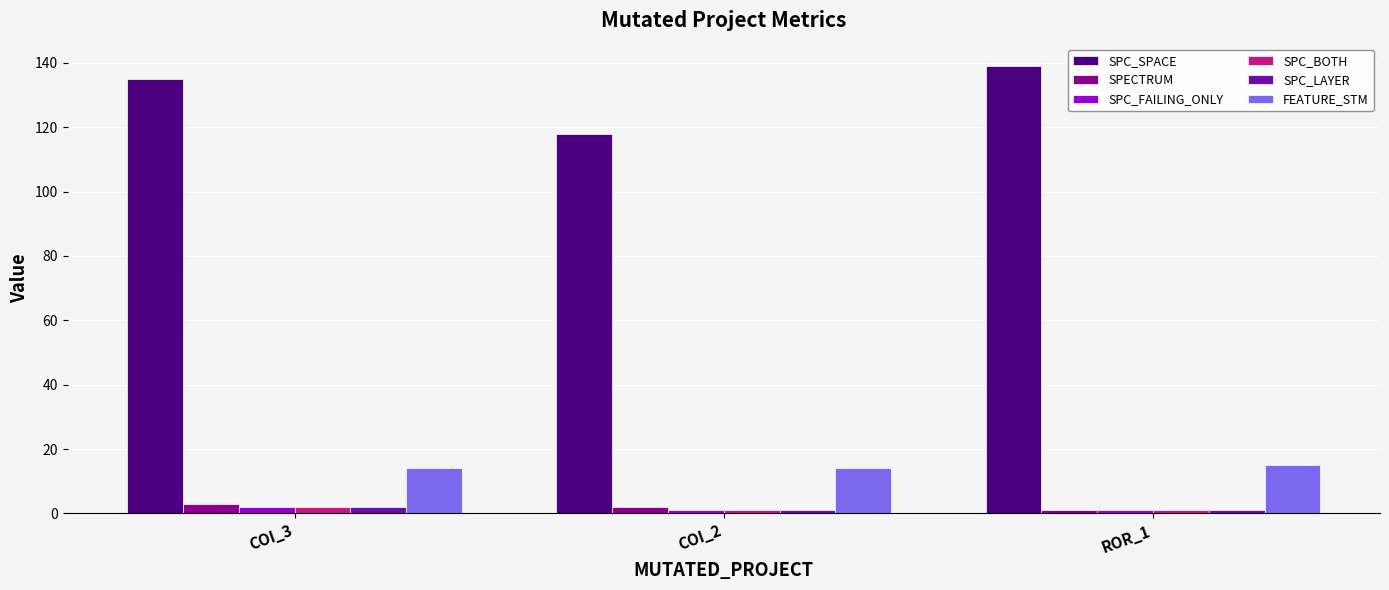

What is the label of the 3rd bar from the right?

COI_3